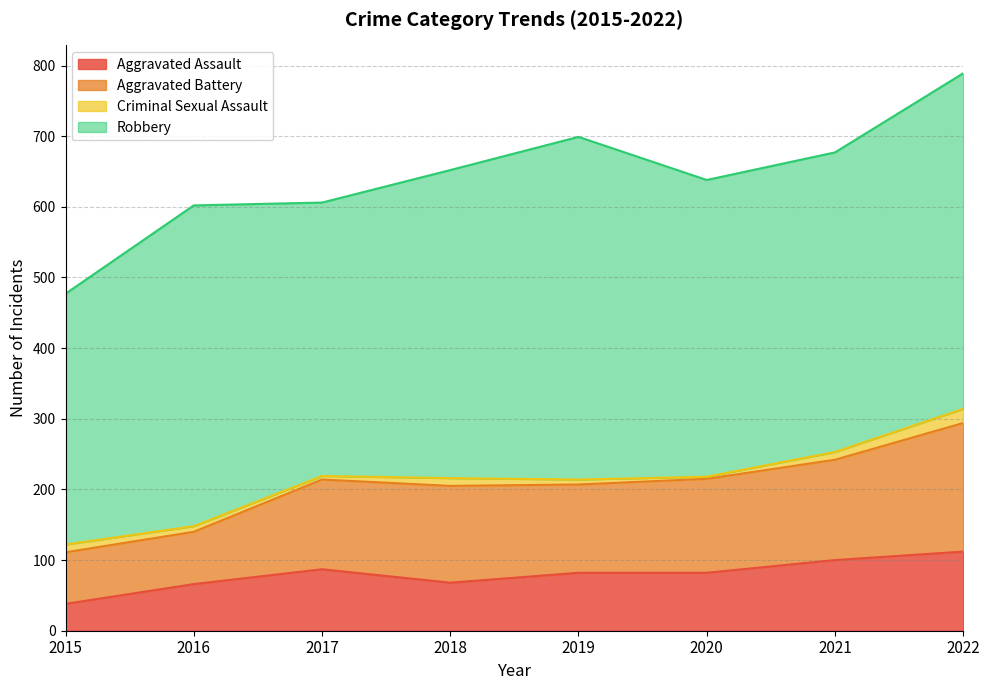

What is the total value across all series at 2022?

789